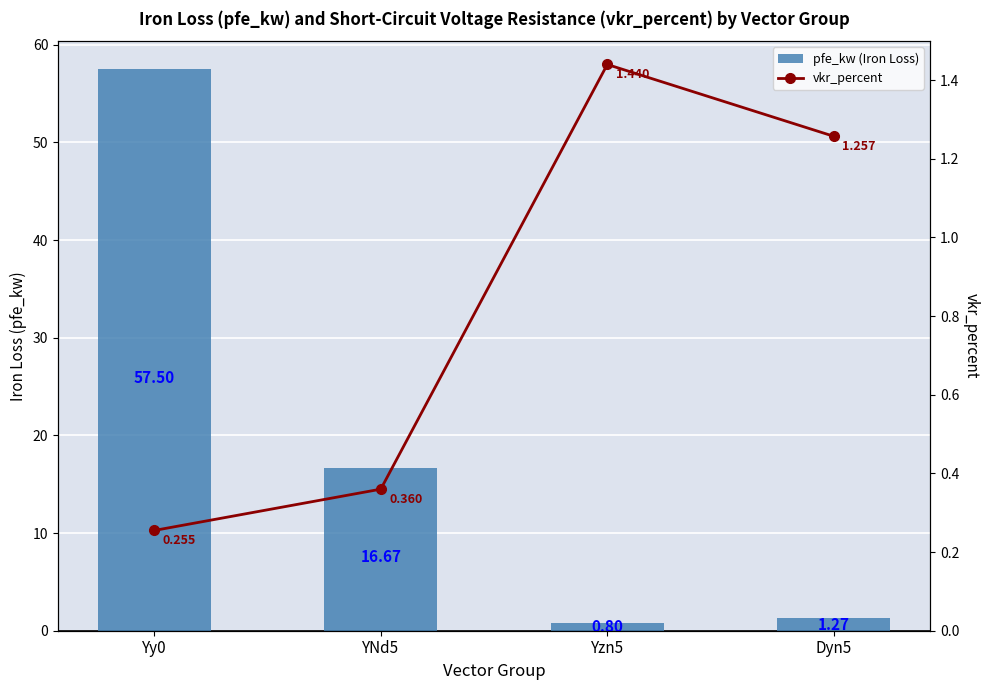

What is the smallest value displayed?

0.3